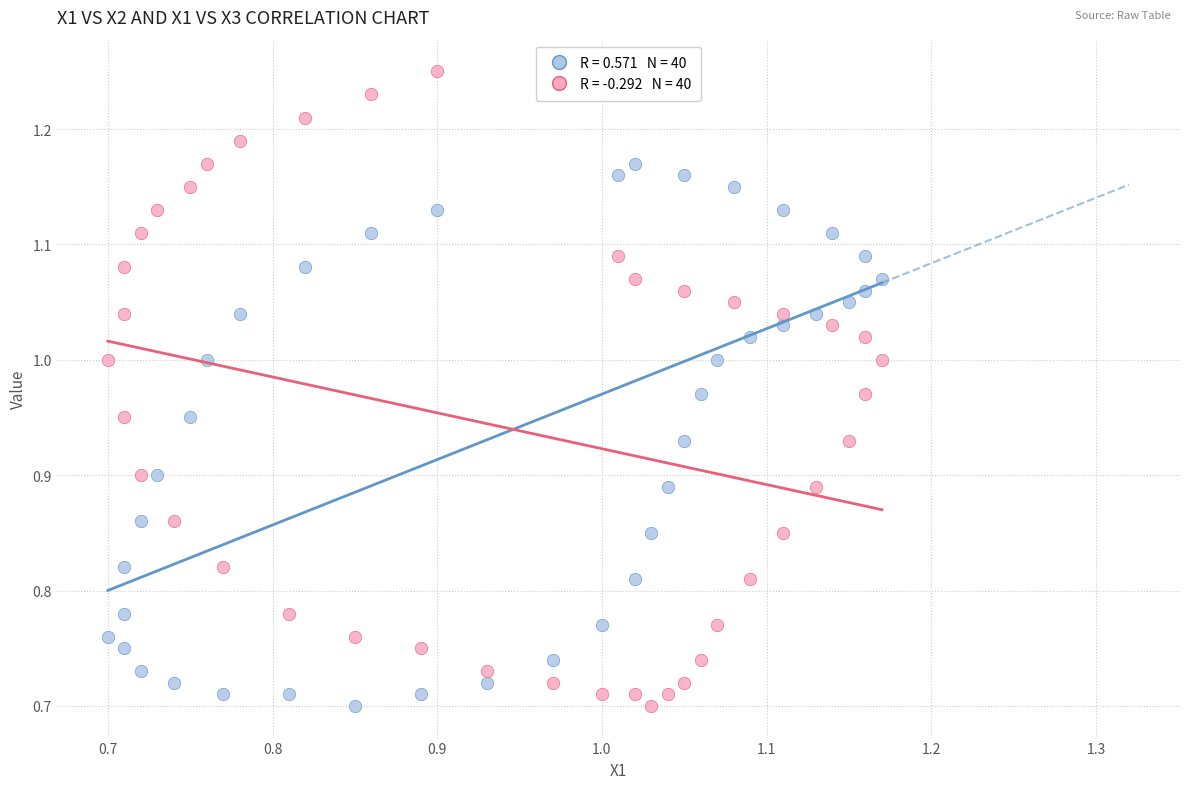

Across all data points, what is the range of X values (max minus min)?

0.5